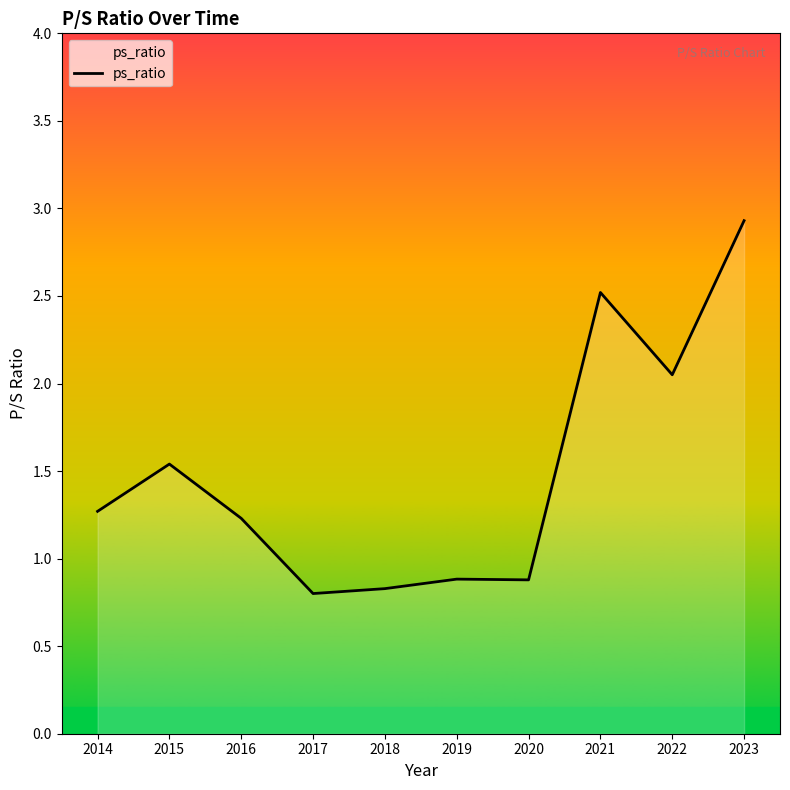

At which label does the data first exceed 1?

2014